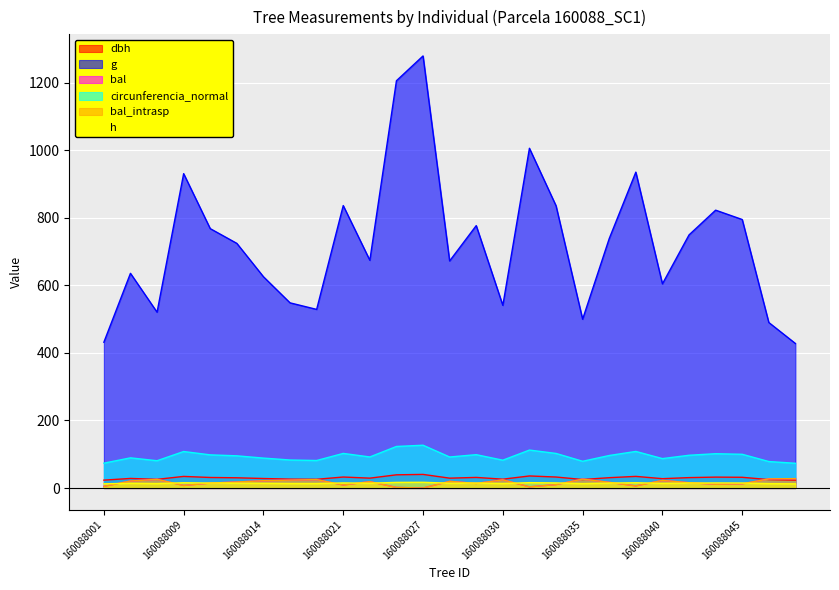

What value does the h series have at 160088045?

15.0